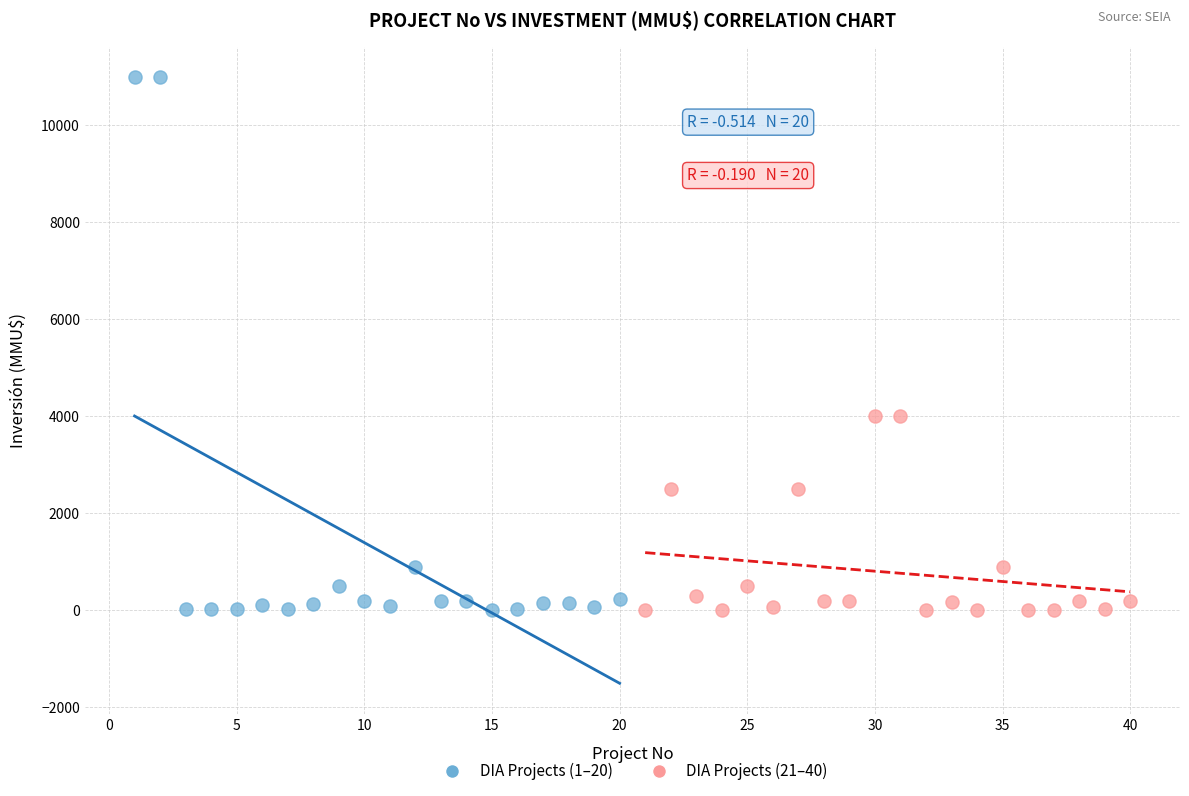

Which series reaches the maximum Y coordinate?

DIA Projects (1–20)